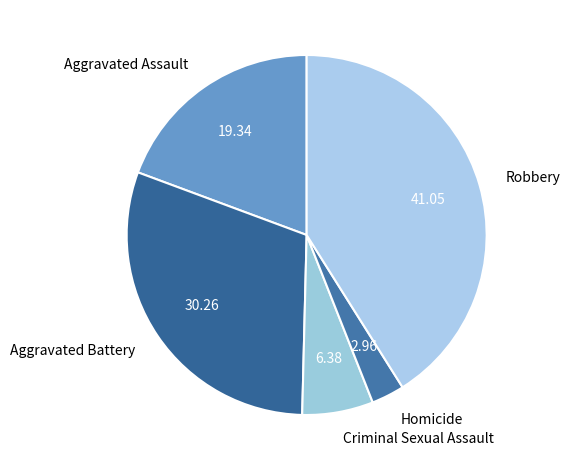

Do Robbery and Criminal Sexual Assault together represent more than half of the pie?

No